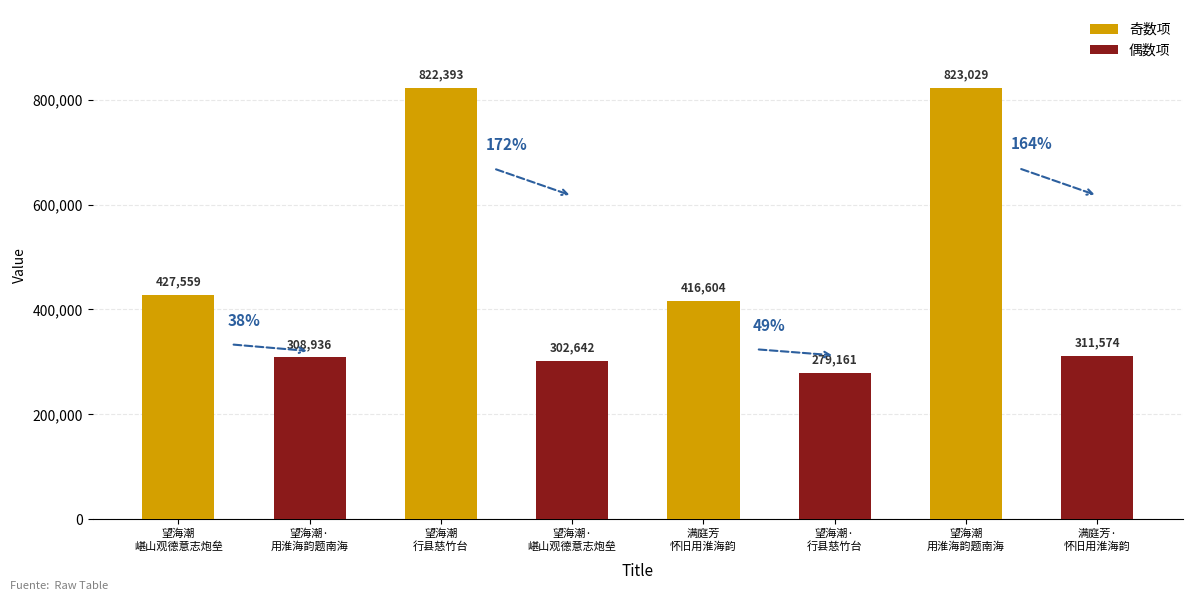

How many distinct data groups are displayed?

2